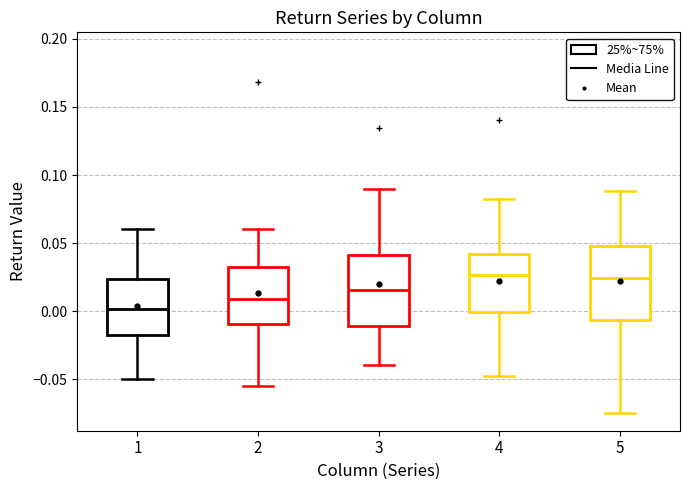

Reading left to right, transcribe this box plot: for each box, give where its median line is, the range the box spans, and where its two whiskers end, as read against the y-axis. The values are not printed on the chart, so give them approximately, as read against the axis.

1: median 0.000, box -0.015 to 0.025, whiskers -0.050 to 0.060
2: median 0.010, box -0.010 to 0.030, whiskers -0.055 to 0.060
3: median 0.015, box -0.010 to 0.040, whiskers -0.040 to 0.090
4: median 0.025, box 0.000 to 0.040, whiskers -0.050 to 0.085
5: median 0.025, box -0.005 to 0.050, whiskers -0.075 to 0.090